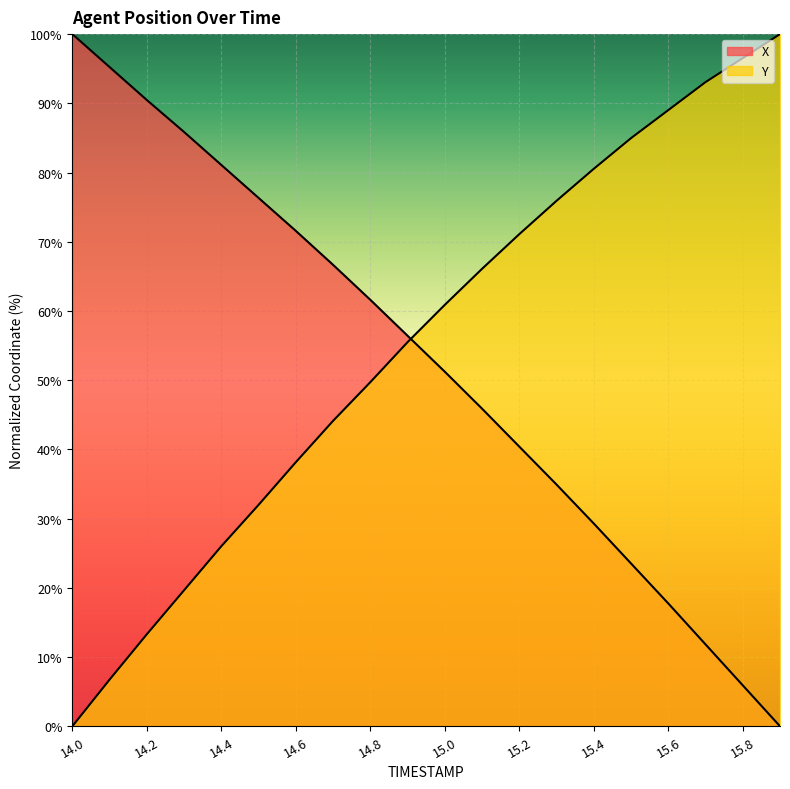

Rank the categories by Y value from lowest to highest.

14.0, 14.1, 14.2, 14.3, 14.4, 14.5, 14.6, 14.7, 14.8, 14.9, 15.0, 15.1, 15.2, 15.3, 15.4, 15.5, 15.6, 15.7, 15.8, 15.9